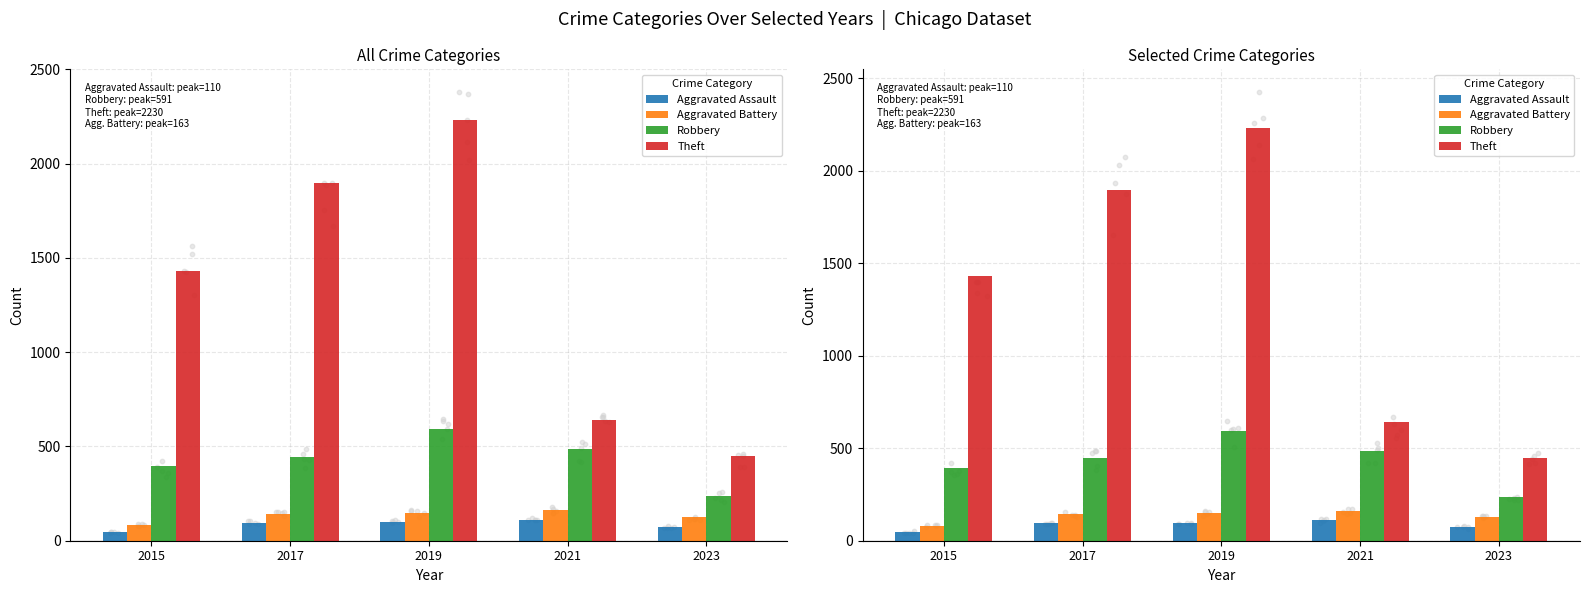

At how many categories does at least one series exceed 248?

5